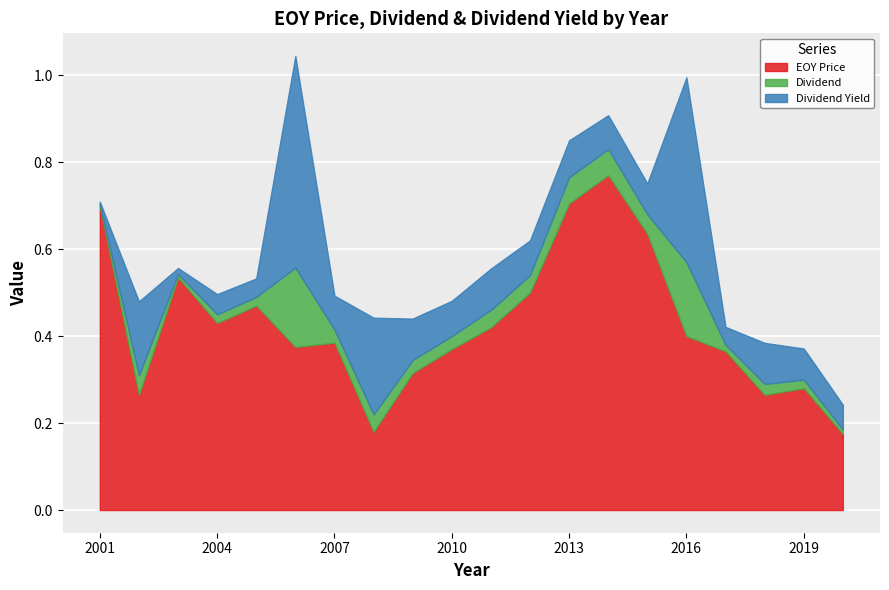

What is the total value across all series at 2016?

1.0